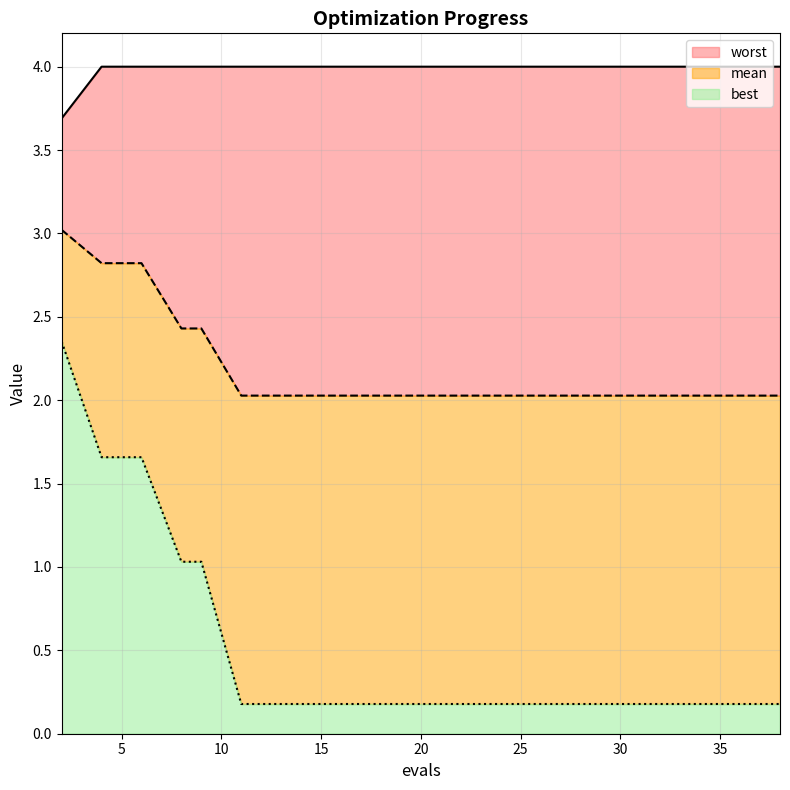

Reading left to right, list all the values displayed in this chart.

mean: 2=3.0	4=2.8	6=2.8	8=2.4	9=2.4	11=2.0	13=2.0	15=2.0	17=2.0	19=2.0	21=2.0	23=2.0	25=2.0	27=2.0	28=2.0	30=2.0	32=2.0	34=2.0	36=2.0	38=2.0
best: 2=2.4	4=1.7	6=1.7	8=1.0	9=1.0	11=0.2	13=0.2	15=0.2	17=0.2	19=0.2	21=0.2	23=0.2	25=0.2	27=0.2	28=0.2	30=0.2	32=0.2	34=0.2	36=0.2	38=0.2
worst: 2=3.7	4=4.0	6=4.0	8=4.0	9=4.0	11=4.0	13=4.0	15=4.0	17=4.0	19=4.0	21=4.0	23=4.0	25=4.0	27=4.0	28=4.0	30=4.0	32=4.0	34=4.0	36=4.0	38=4.0